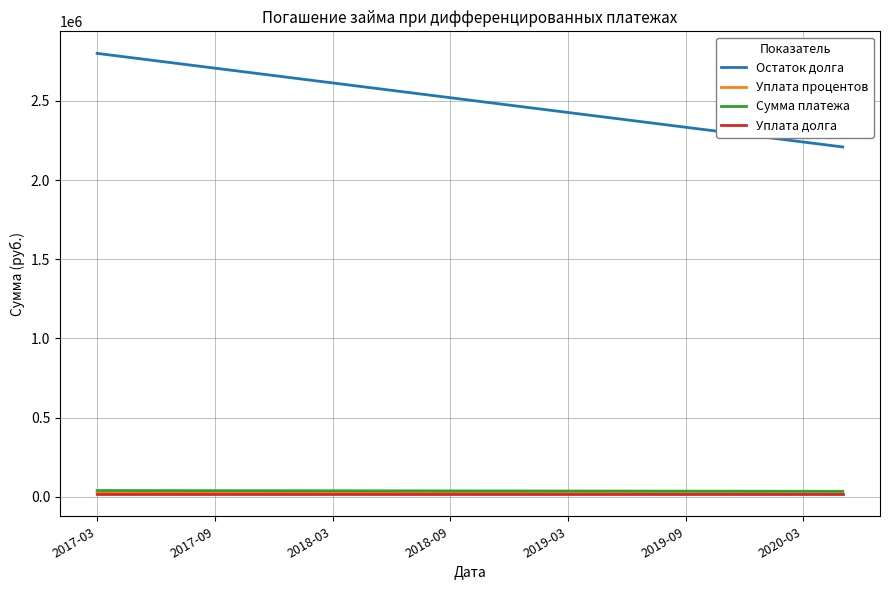

At how many categories does at least one series exceed 1844114?

39